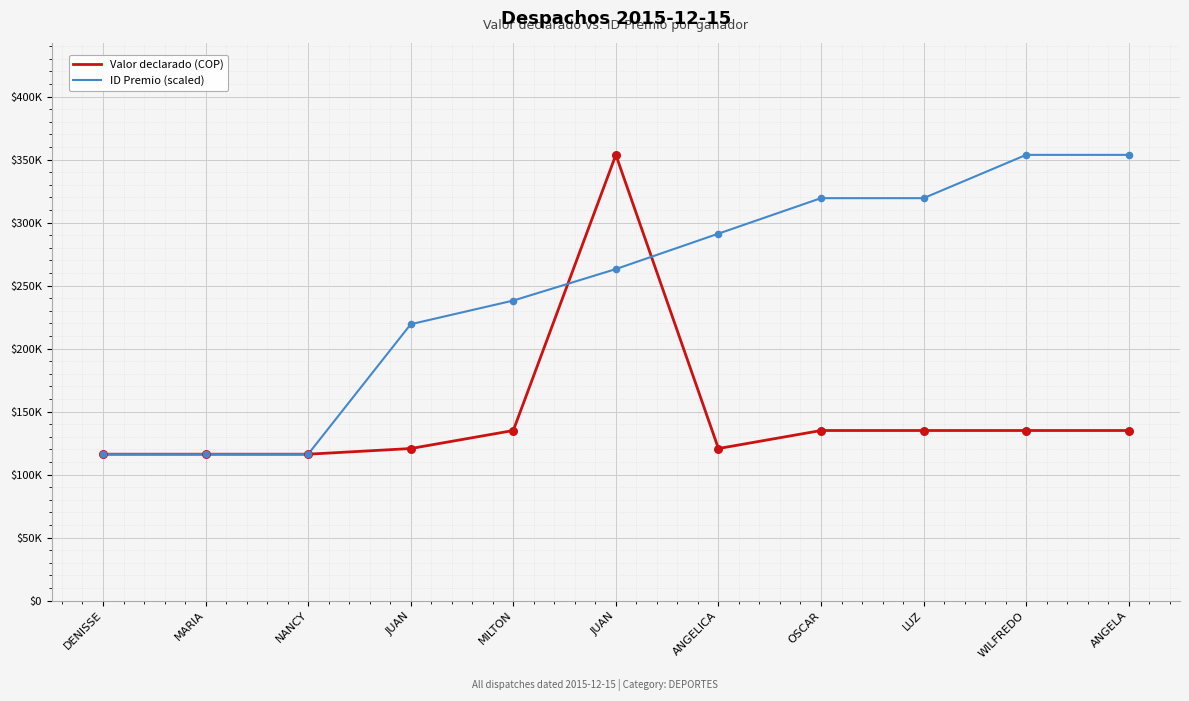

What is the total value across all series at ANGELA?

488793.0